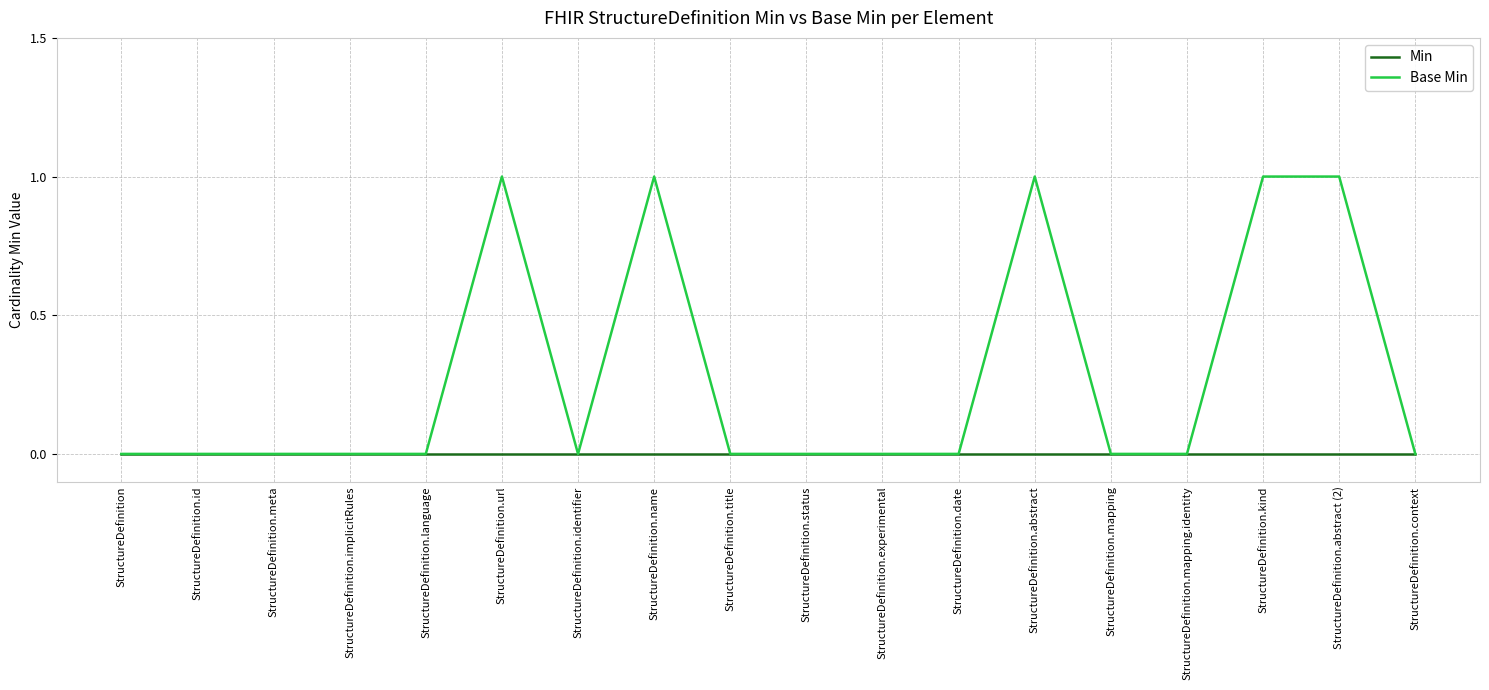

Reading right to left, transcribe all the data shown in this chart.

Min: 0	0	0	0	0	0	0	0	0	0	0	0	0	0	0	0	0	0
Base Min: 0	1	1	0	0	1	0	0	0	0	1	0	1	0	0	0	0	0